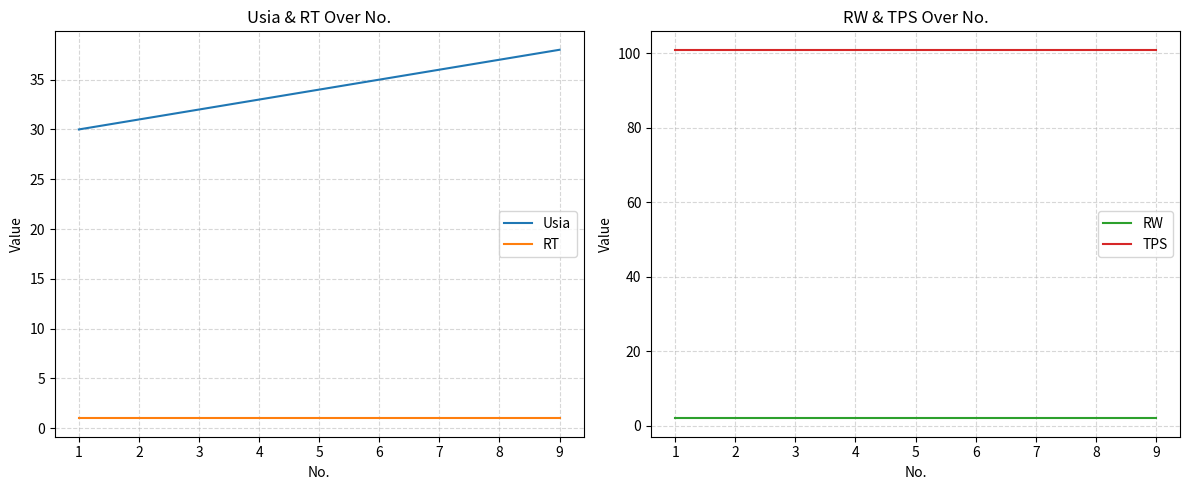

What is the minimum value for Usia?

30